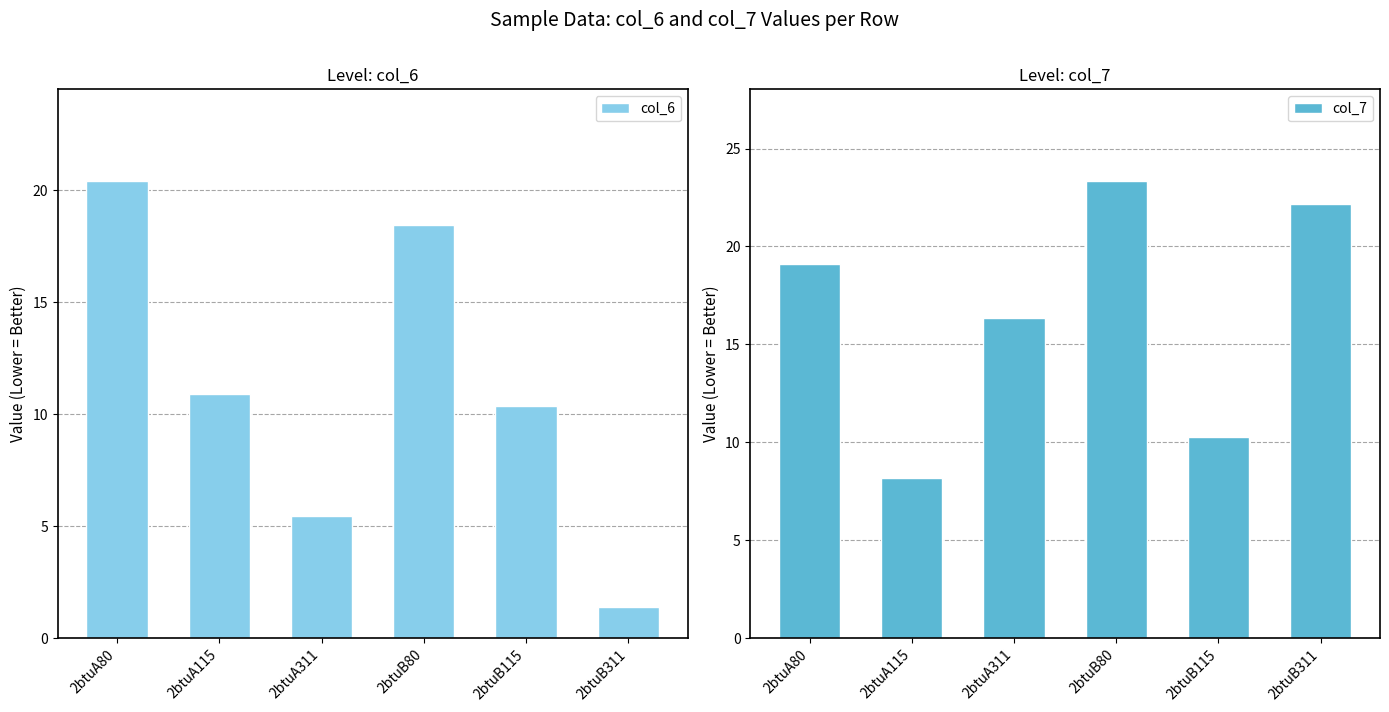

Reading left to right, transcribe all the data shown in this chart.

col_6: 20.4	10.9	5.5	18.5	10.4	1.4
col_7: 19.1	8.2	16.3	23.4	10.3	22.2